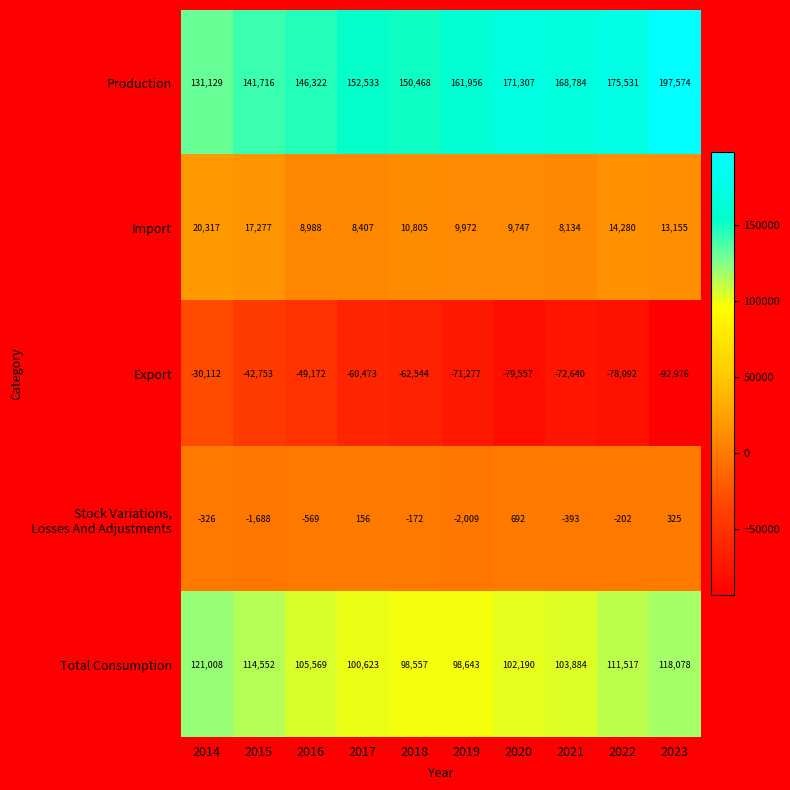

What is the smallest value displayed?

-92976